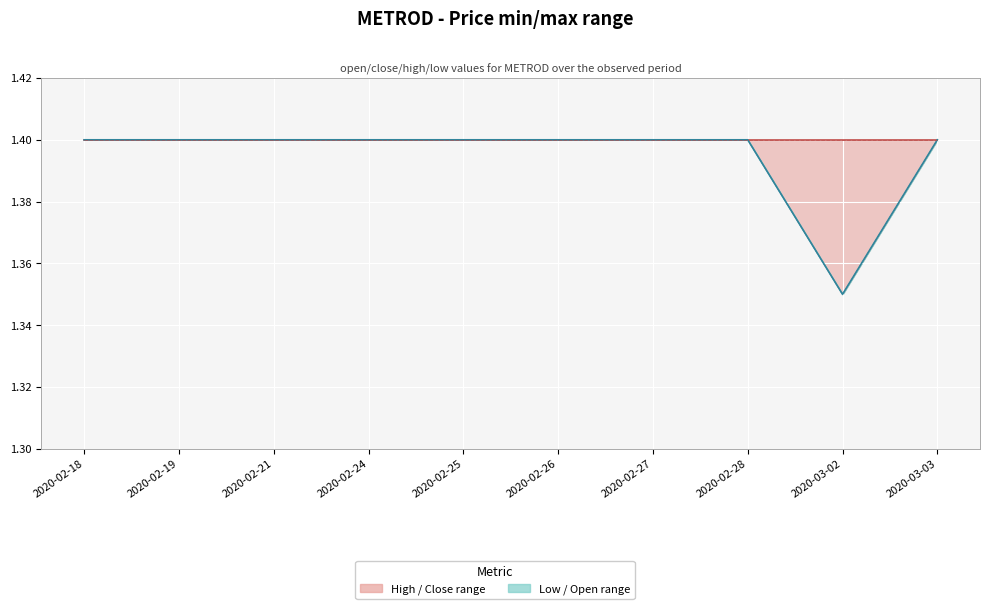

How many lines are shown in the chart?

2